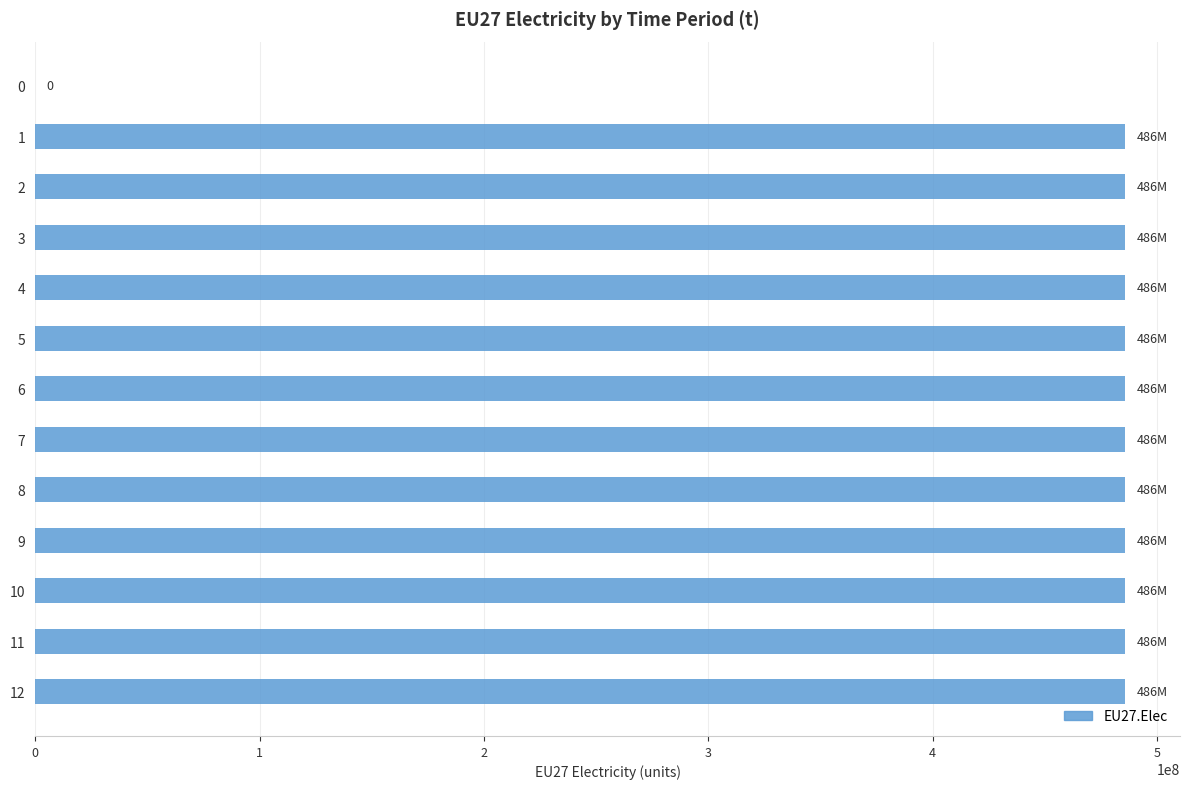

The value at 11 is 102293133. True or false?

False